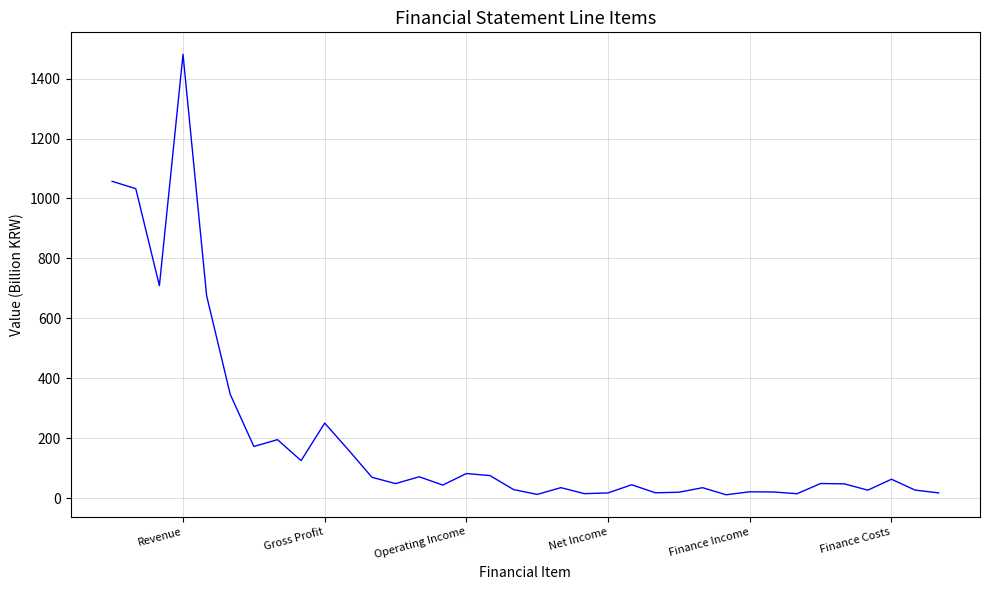

What is the maximum value shown in the chart?

1480.8